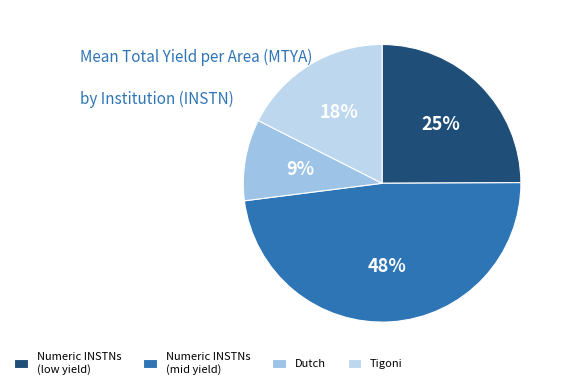

How many slices are in this pie chart?

4